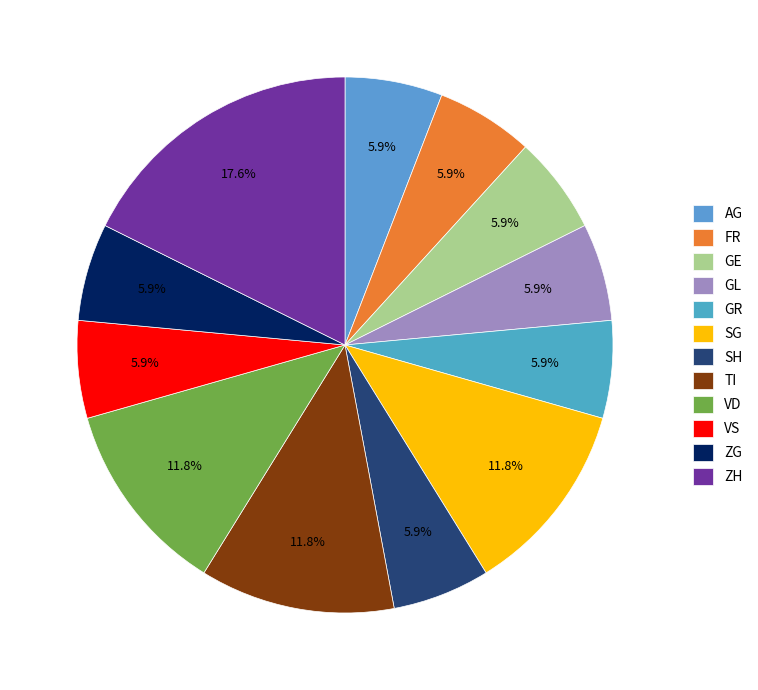

To the nearest percent, what portion does FR represent?

6%